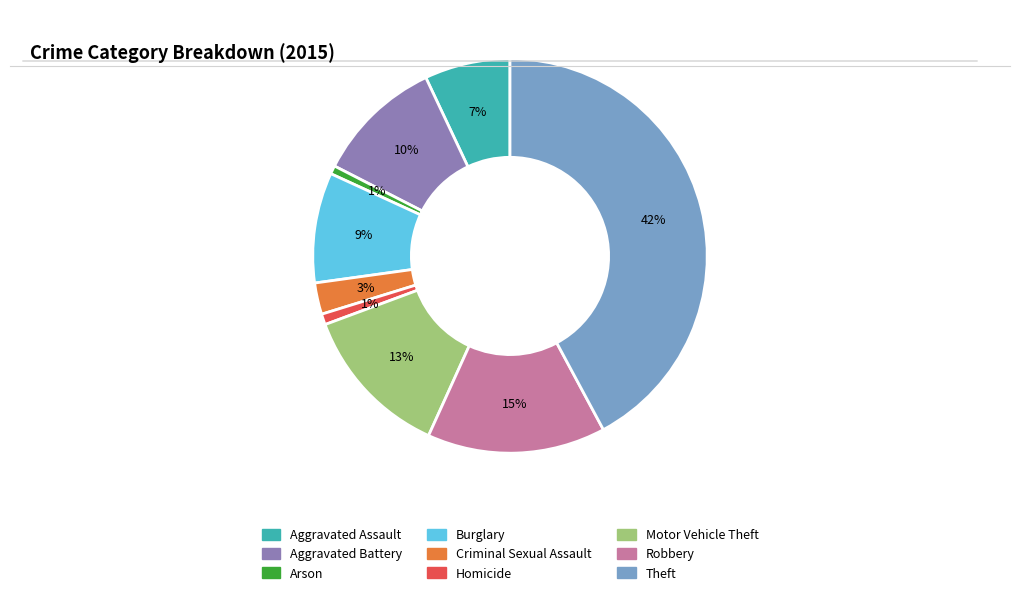

What is the largest slice in the pie chart?

Theft